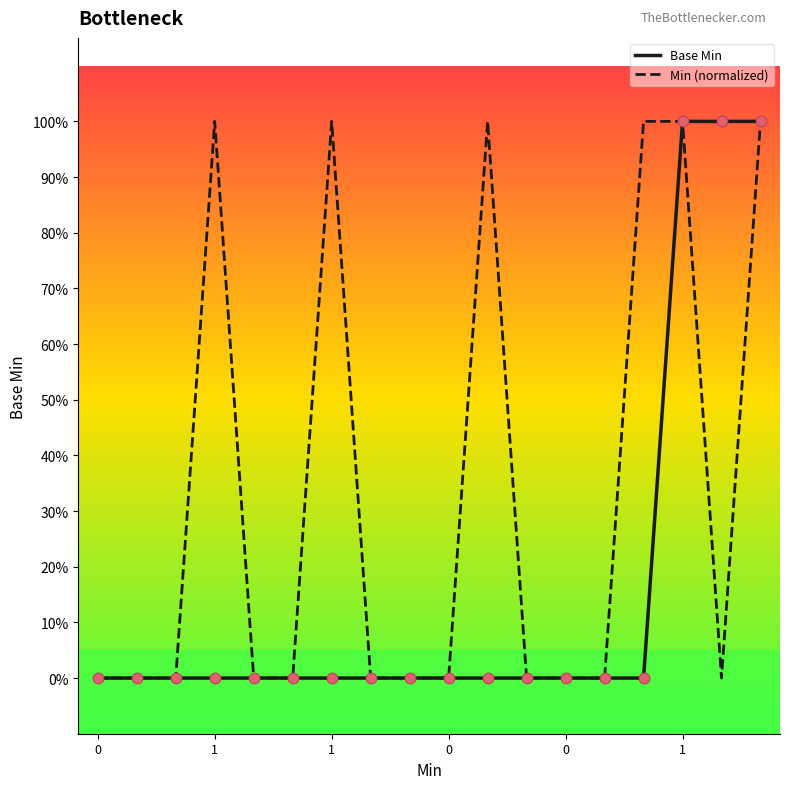

At how many categories does at least one series exceed 0?

7